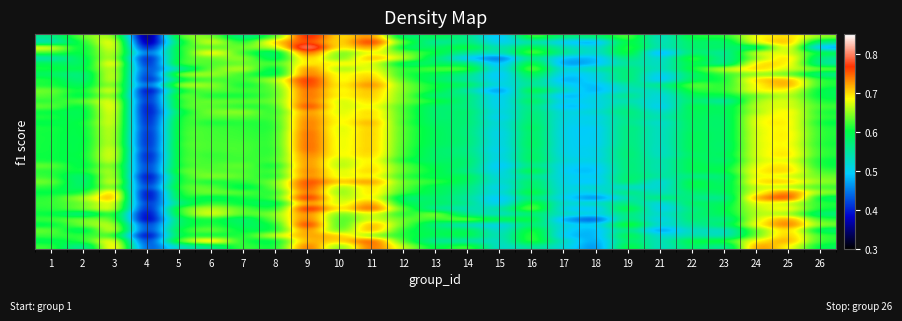

What is the greatest value displayed?

0.8